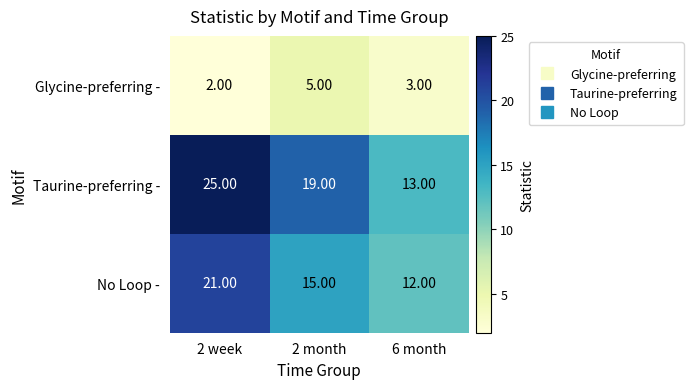

Is the value of Taurine-preferring - at 2 week greater than the value of No Loop - at 6 month?

Yes